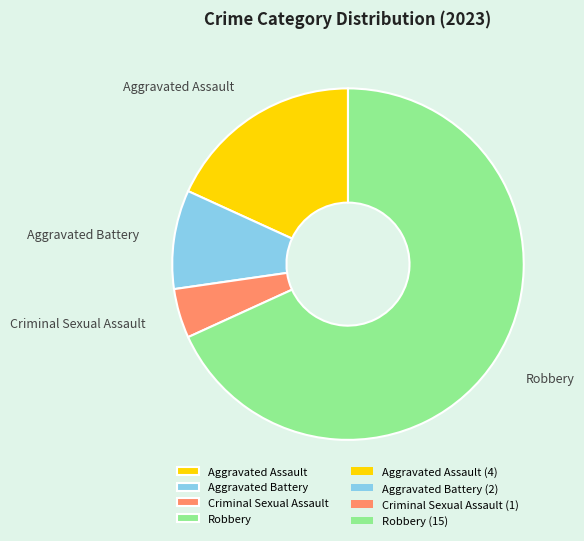

Do Criminal Sexual Assault and Robbery together represent more than half of the pie?

Yes